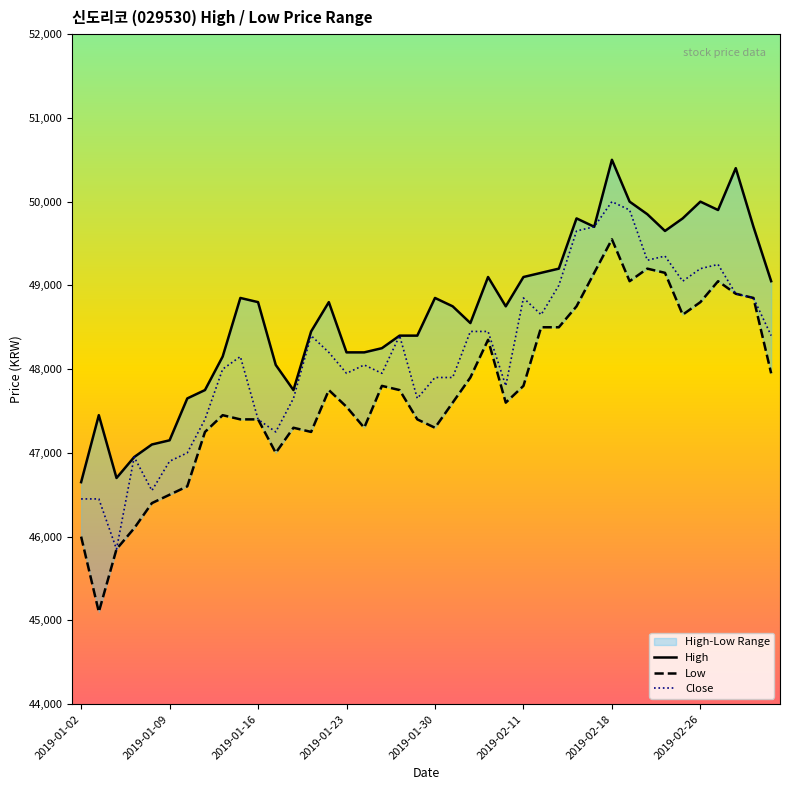

The value of Close at 2019-01-16 is 23649. True or false?

False